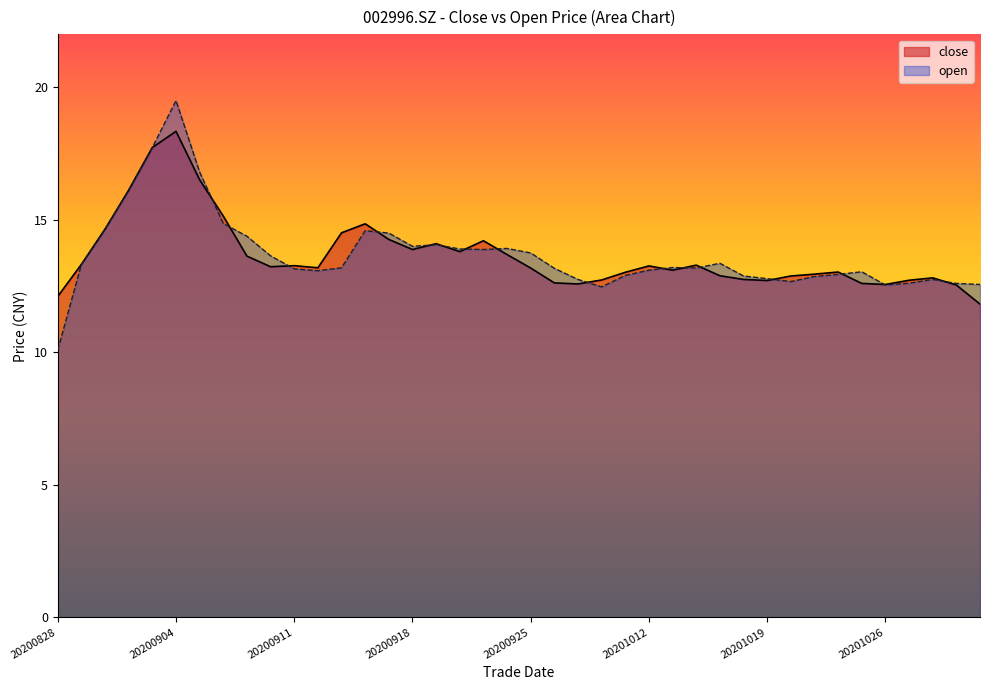

What is the lowest value of the close series?

11.8